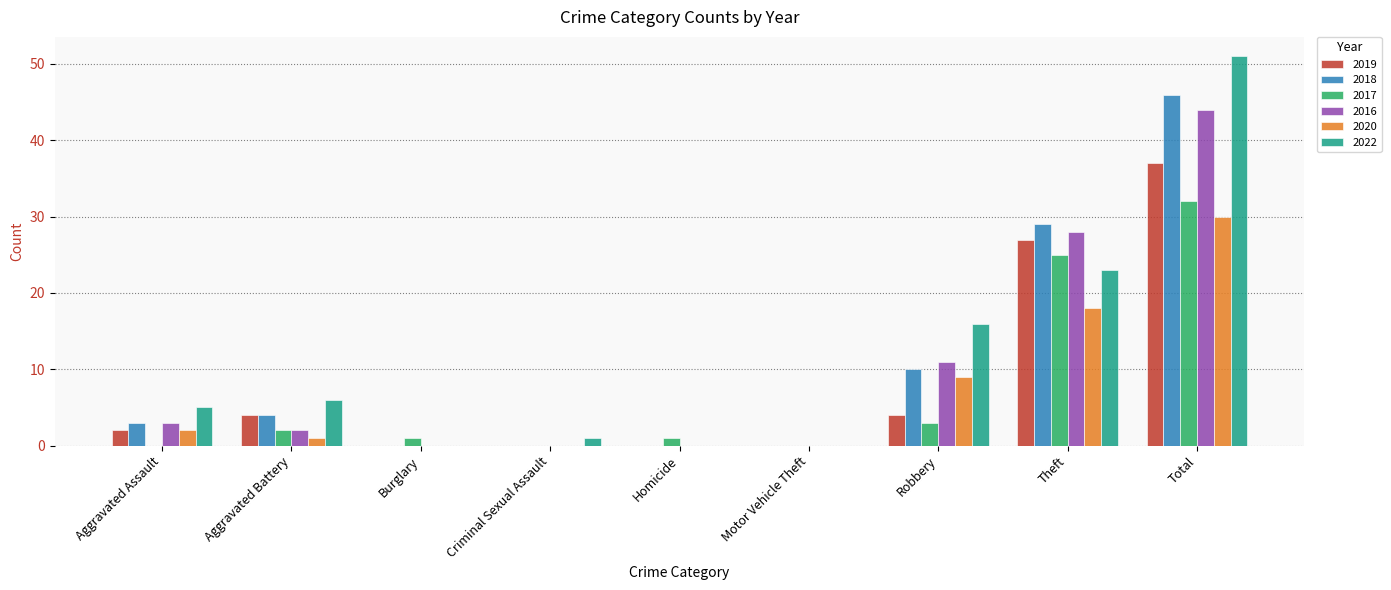

What is the sum of all 2017 values?

64